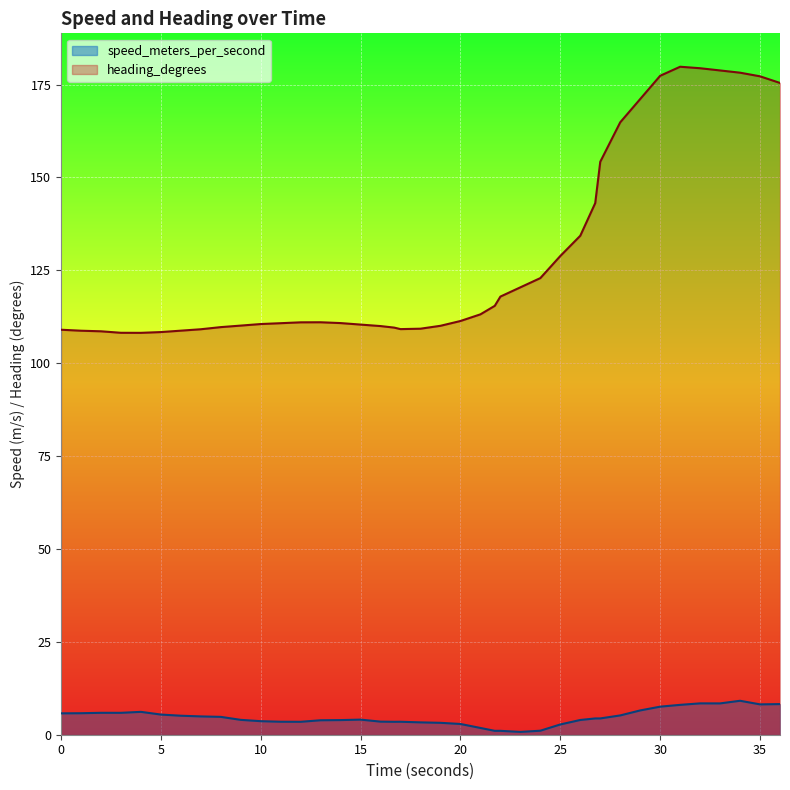

True or false: heading_degrees and speed_meters_per_second cross at least once.

False